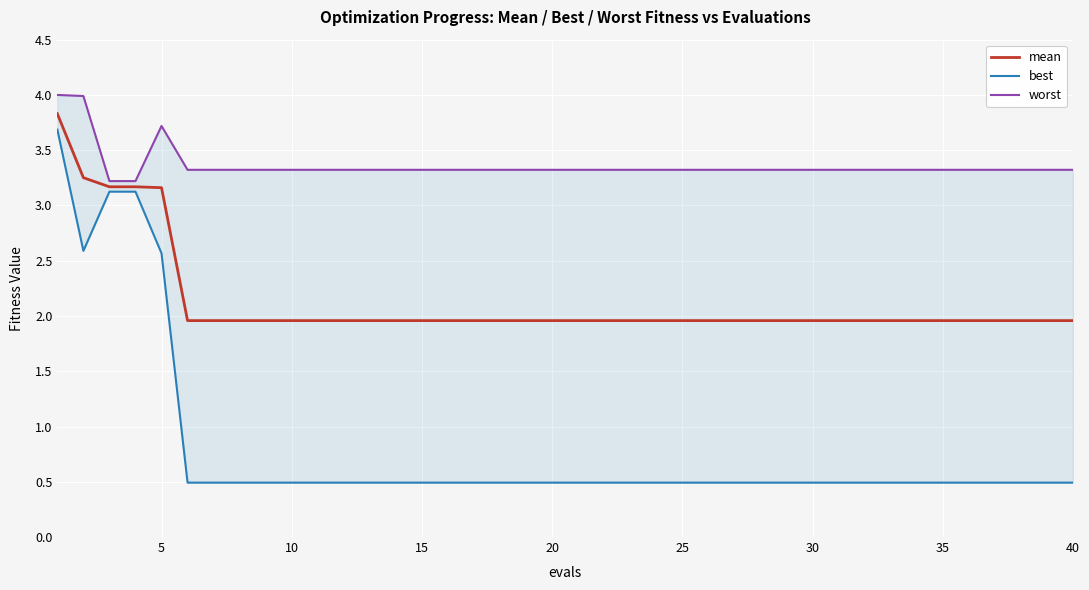

In worst, how many points are higher than both neighbors (excluding endpoints)?

1